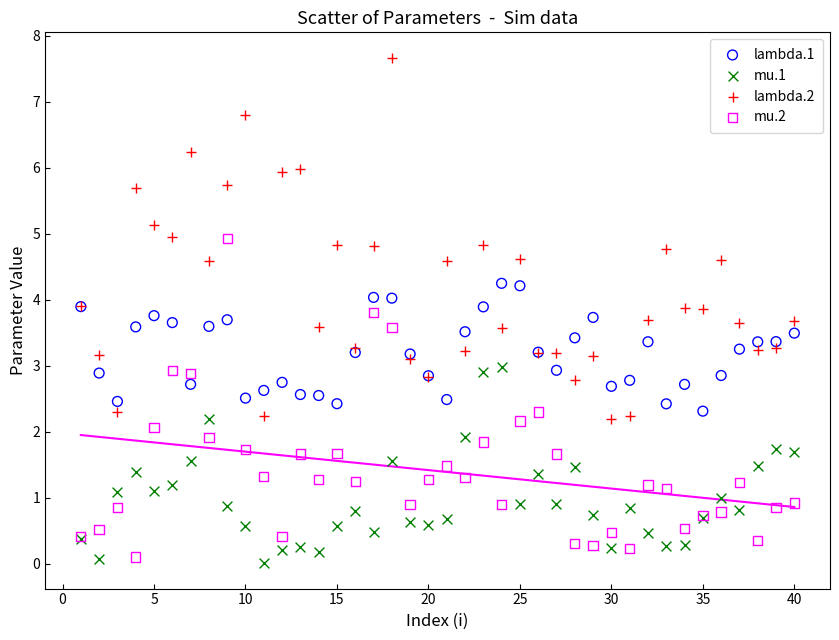

Which series reaches the maximum Y coordinate?

lambda.2